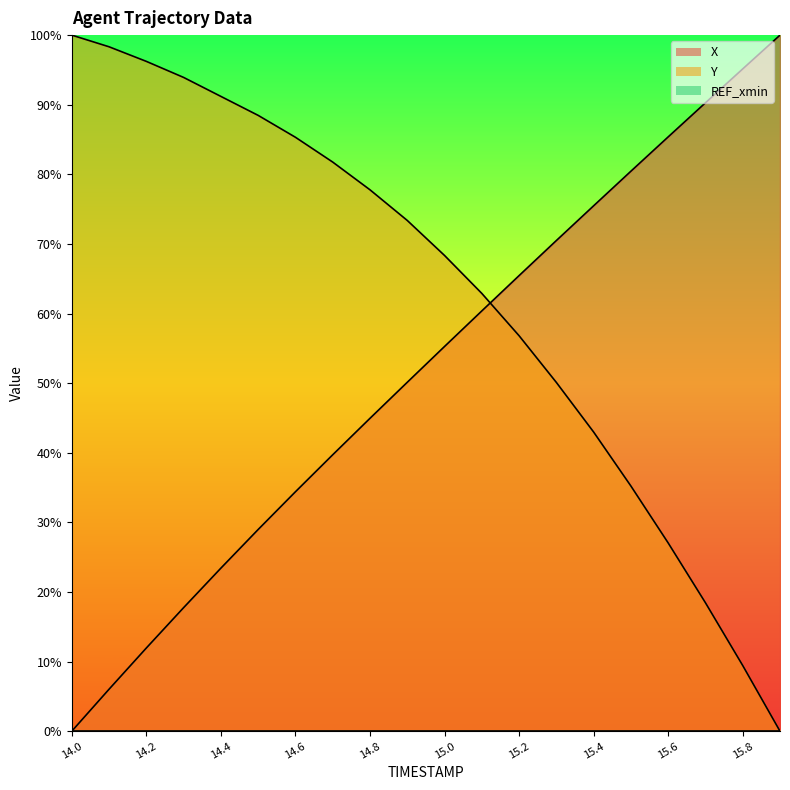

How many values in the Y series are below 73?

10